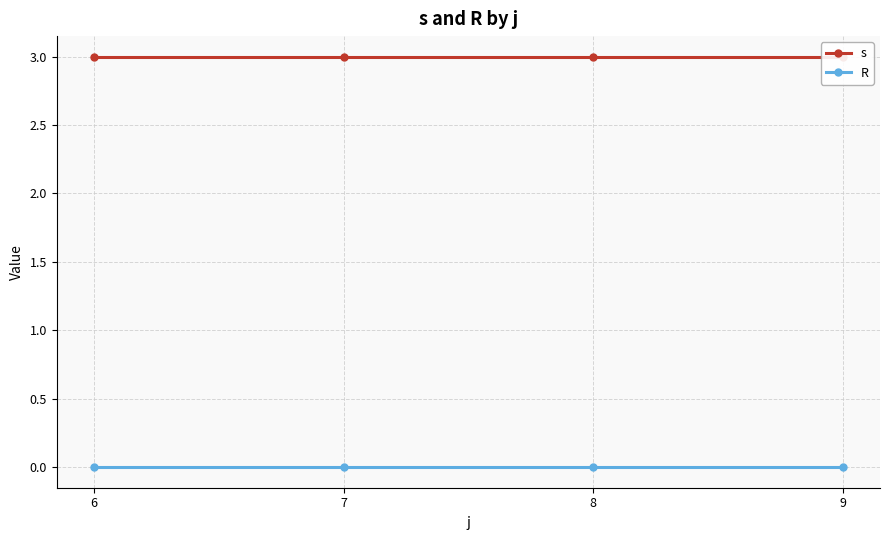

List the series in order of their peak value, lowest first.

R, s